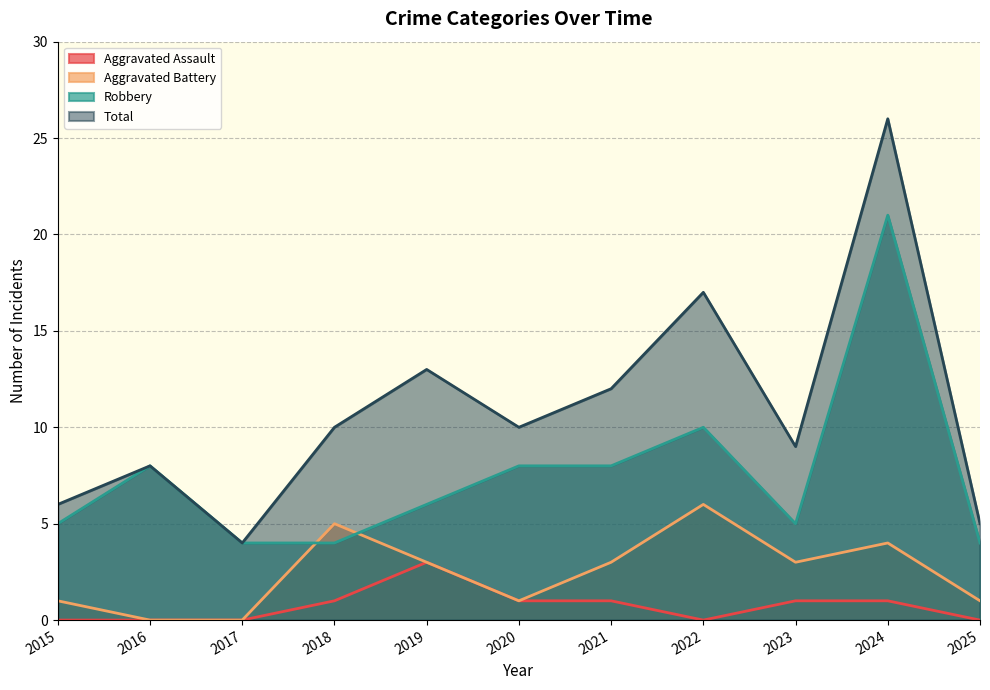

Reading right to left, transcribe all the data shown in this chart.

Aggravated Assault: 2025=0	2024=1	2023=1	2022=0	2021=1	2020=1	2019=3	2018=1	2017=0	2016=0	2015=0
Aggravated Battery: 2025=1	2024=4	2023=3	2022=6	2021=3	2020=1	2019=3	2018=5	2017=0	2016=0	2015=1
Robbery: 2025=4	2024=21	2023=5	2022=10	2021=8	2020=8	2019=6	2018=4	2017=4	2016=8	2015=5
Total: 2025=5	2024=26	2023=9	2022=17	2021=12	2020=10	2019=13	2018=10	2017=4	2016=8	2015=6